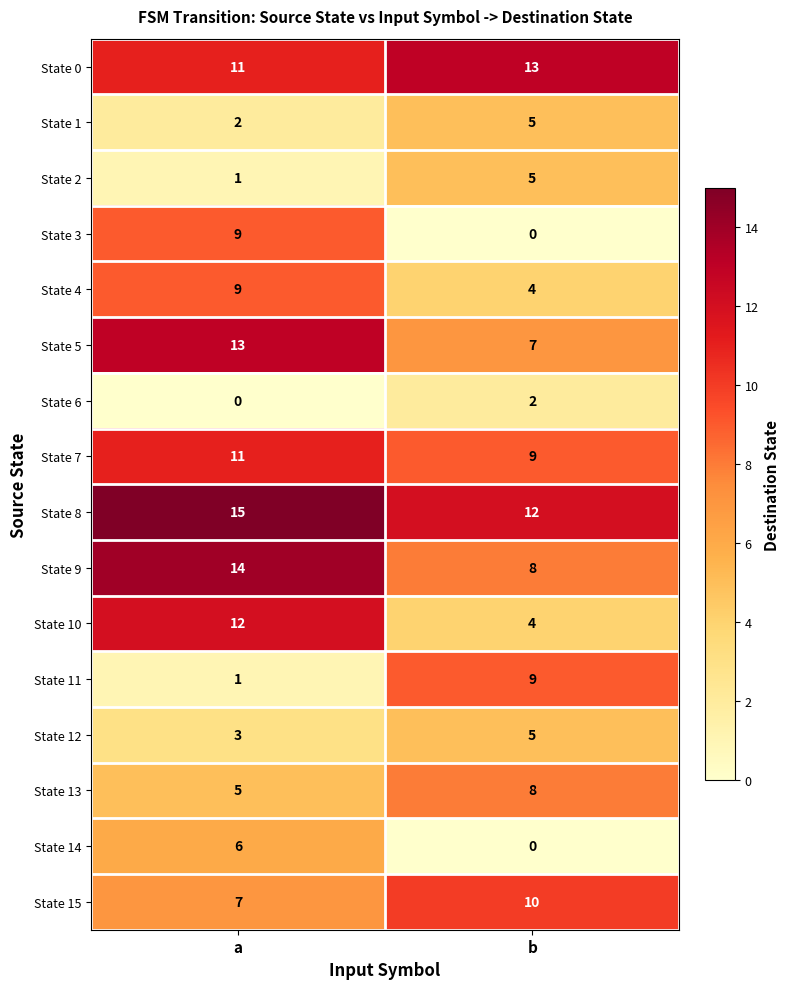

What is the sum of the State 10 values at a and b?

16